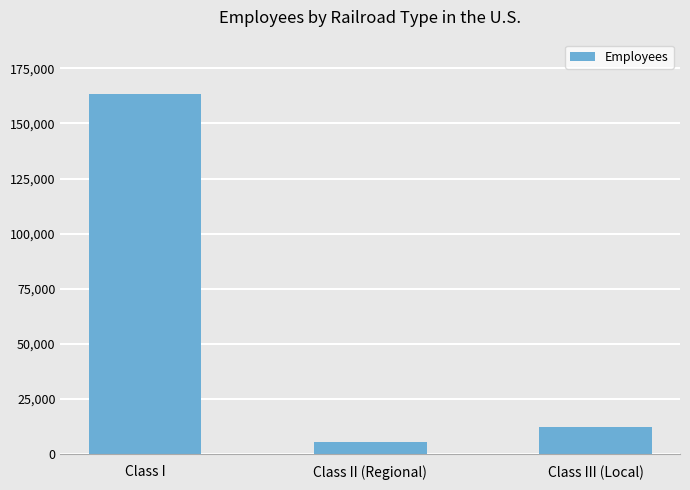

Which category has the lowest value across all series?

Class II (Regional)